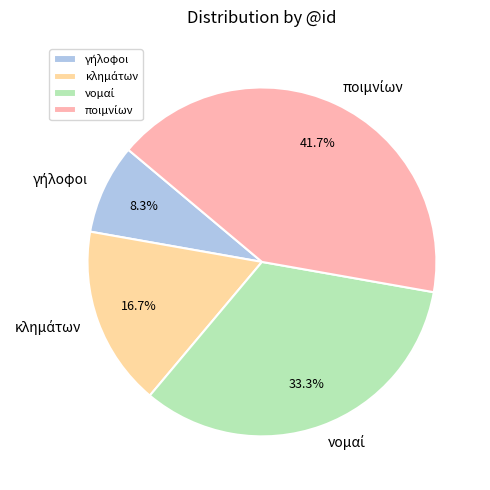

Does any single category account for the majority?

No